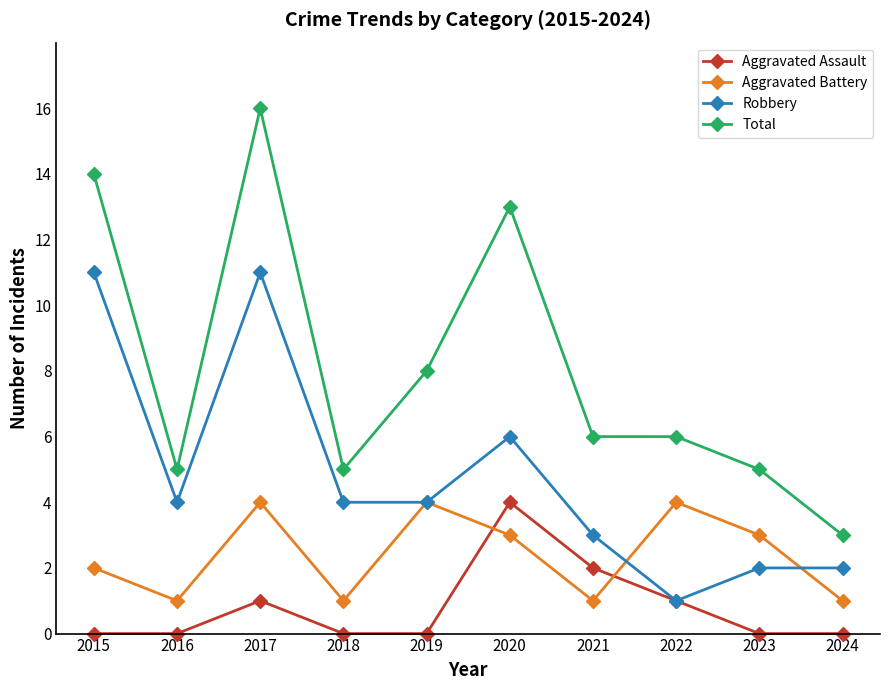

Count the number of categories in the chart.

10